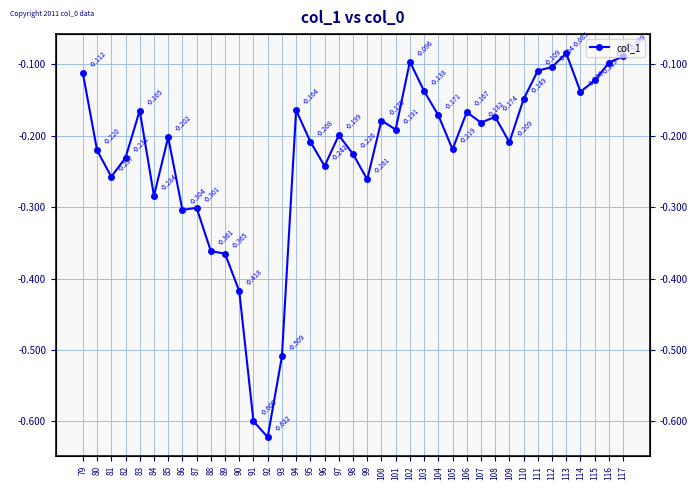

Reading left to right, extract all data points from this chart.

-0.1	-0.2	-0.3	-0.2	-0.2	-0.3	-0.2	-0.3	-0.3	-0.4	-0.4	-0.4	-0.6	-0.6	-0.5	-0.2	-0.2	-0.2	-0.2	-0.2	-0.3	-0.2	-0.2	-0.1	-0.1	-0.2	-0.2	-0.2	-0.2	-0.2	-0.2	-0.1	-0.1	-0.1	-0.1	-0.1	-0.1	-0.1	-0.1